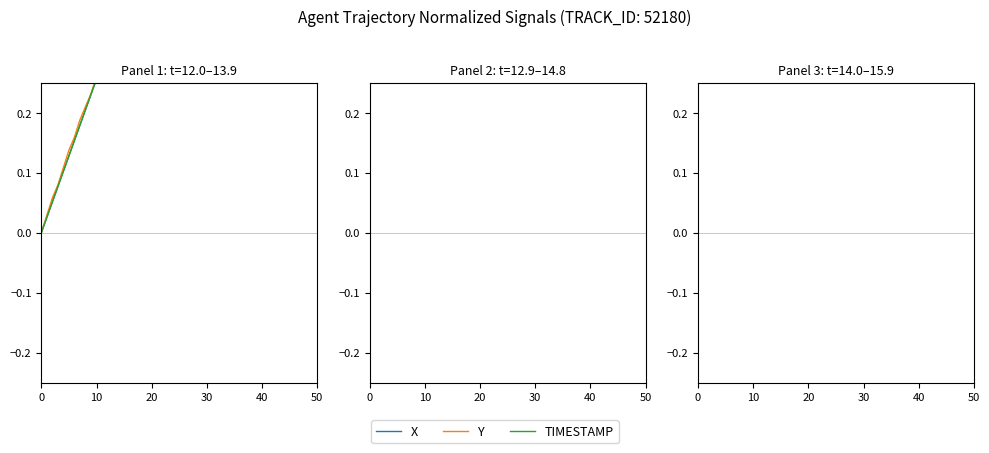

Which series has the widest spread of values?

Y